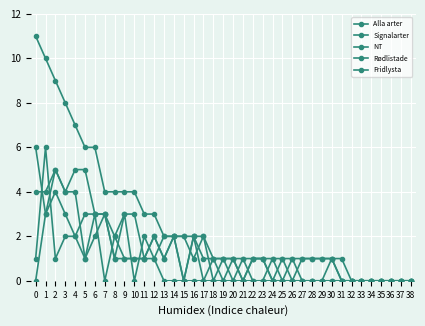

Count the number of categories in the chart.

39